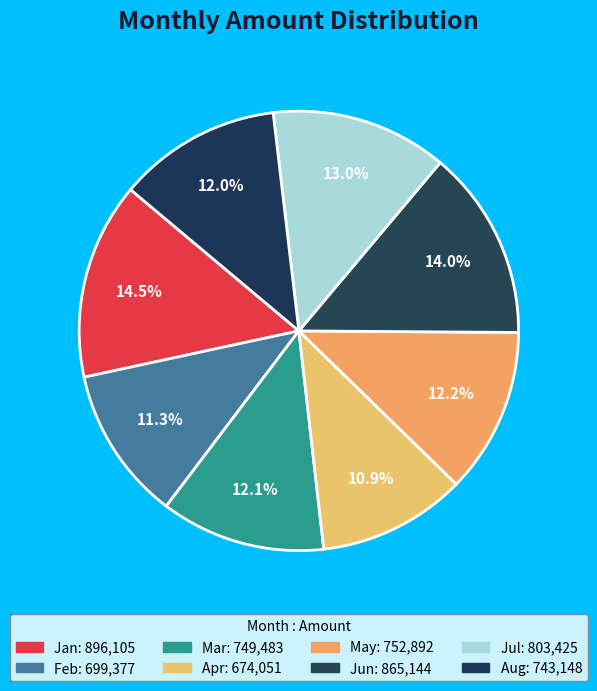

Is it true that Jun is 14% of the pie?

True